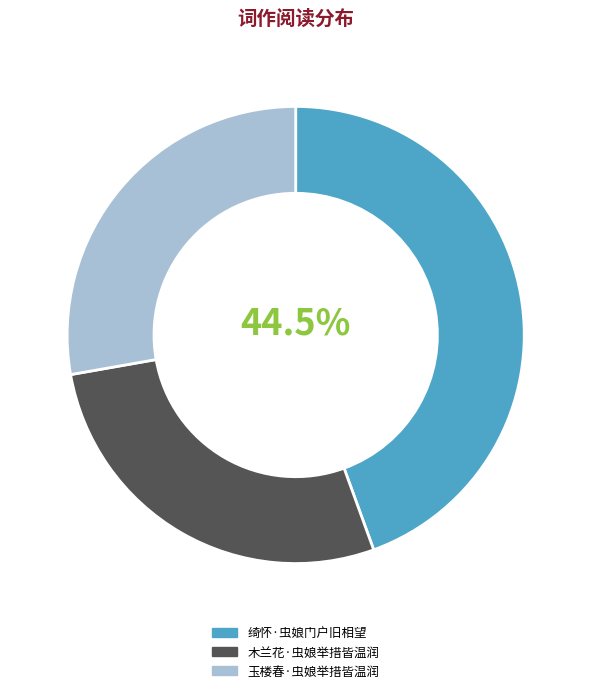

Is it true that 绮怀·虫娘门户旧相望 is 38% of the pie?

False